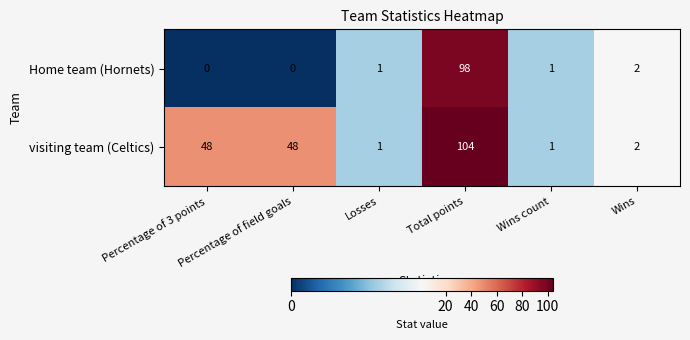

The Home team (Hornets) series shows 157 at Total points. True or false?

False